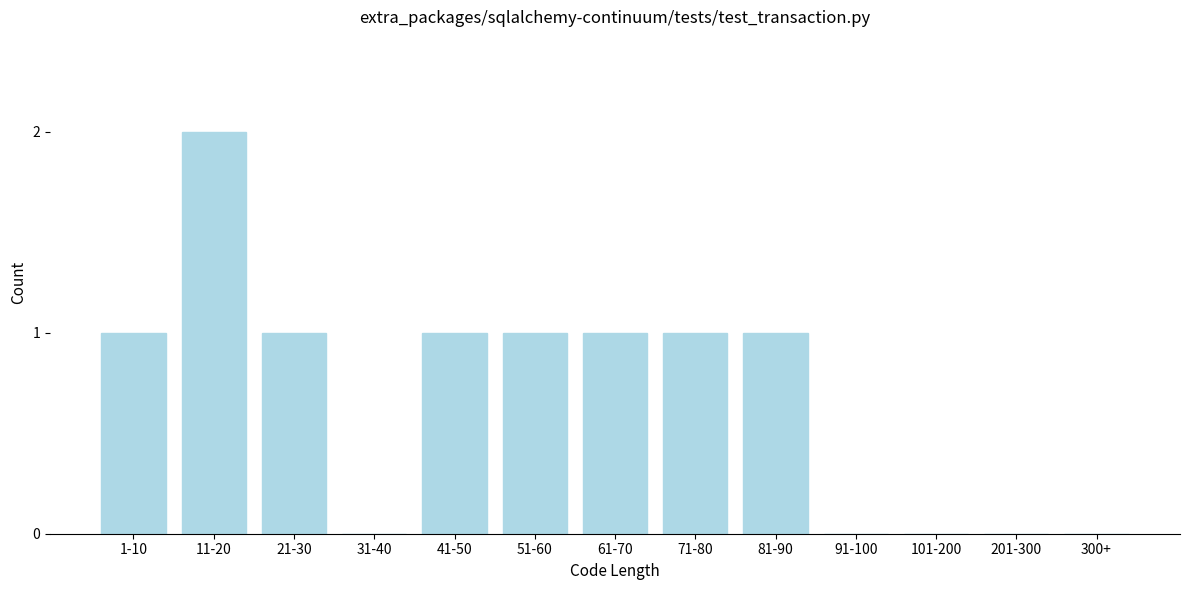

Reading right to left, what are all the values shown in this chart?

300+=0	201-300=0	101-200=0	91-100=0	81-90=1	71-80=1	61-70=1	51-60=1	41-50=1	31-40=0	21-30=1	11-20=2	1-10=1